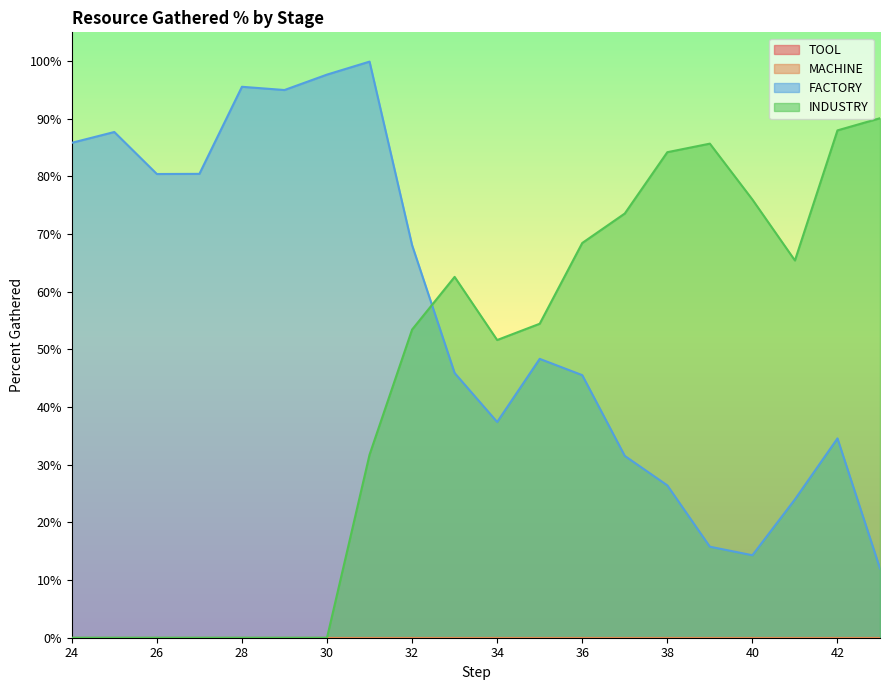

True or false: FACTORY has a value of 0.1 at 37.

False